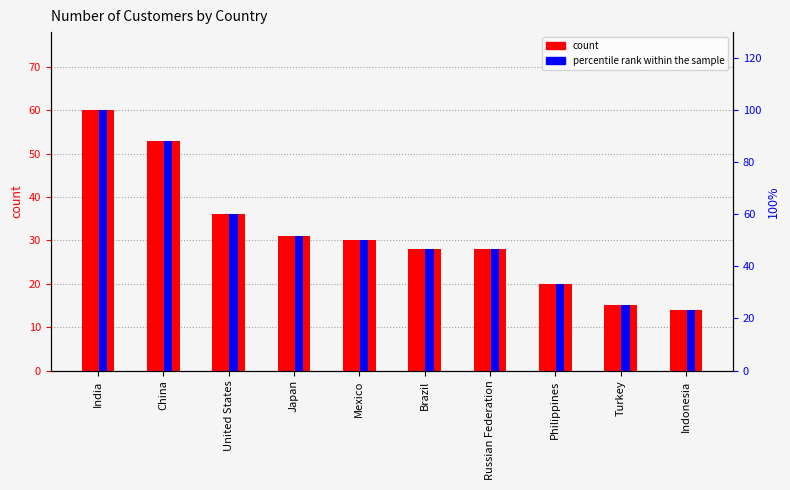

What is the approximate value of percentile rank within the sample at United States?

60.0